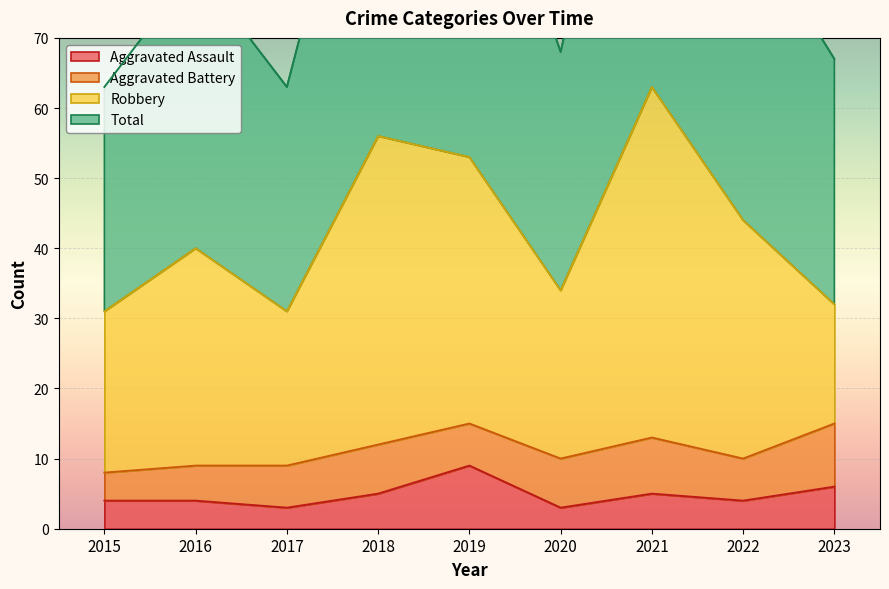

What is the value of the Aggravated Assault point at the 8th from the left?

4